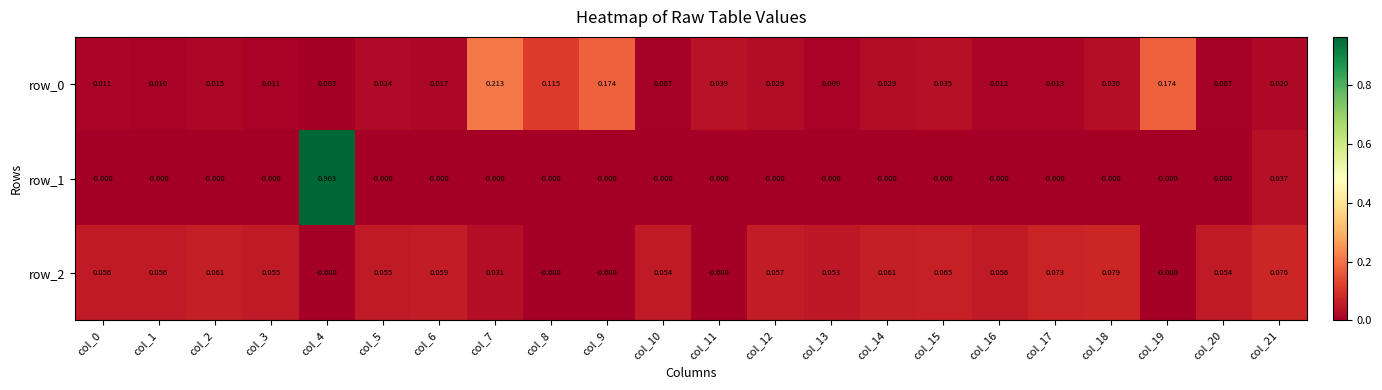

Which series has the largest total across all categories?

row_2